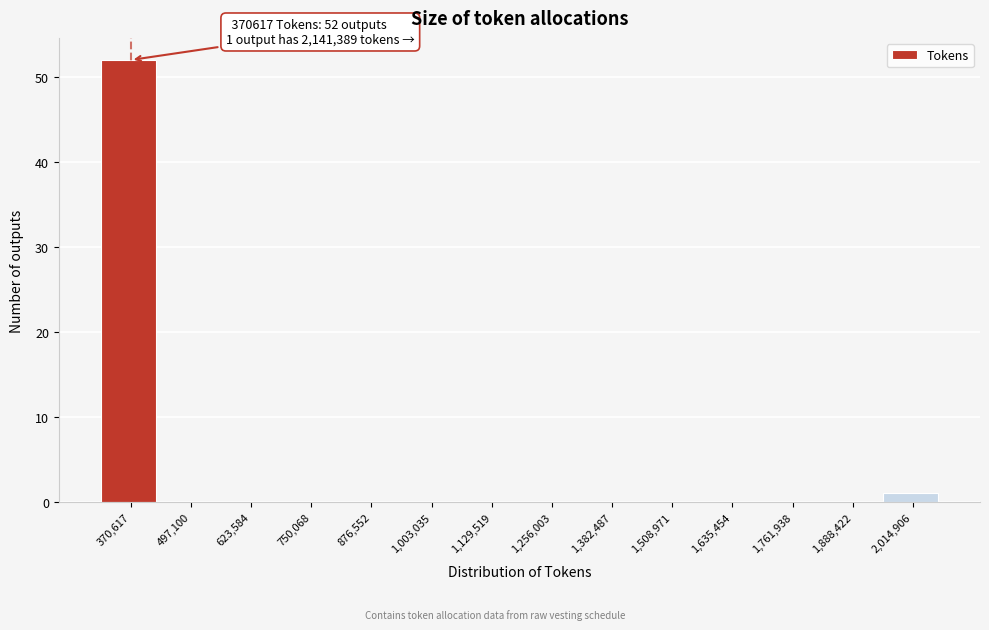

Reading left to right, what are all the values shown in this chart?

370,617=52	497,100=0	623,584=0	750,068=0	876,552=0	1,003,035=0	1,129,519=0	1,256,003=0	1,382,487=0	1,508,971=0	1,635,454=0	1,761,938=0	1,888,422=0	2,014,906=1